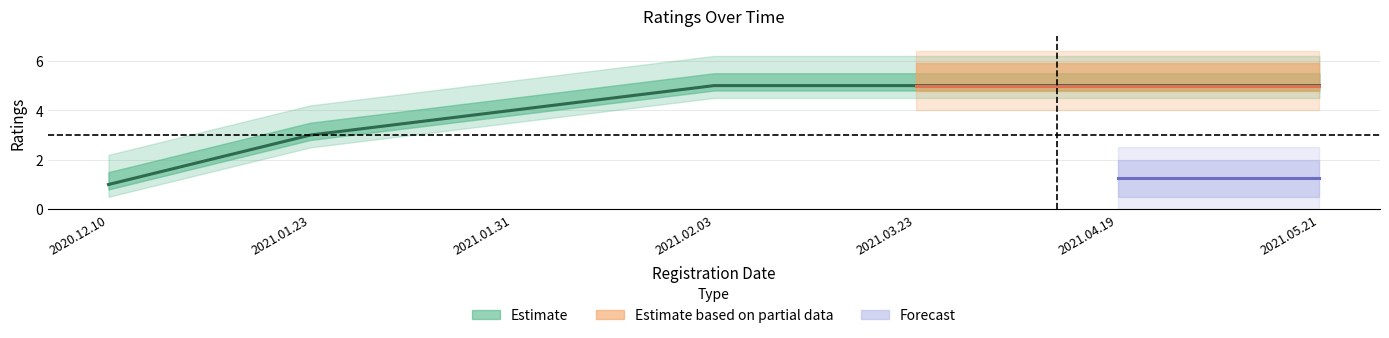

The value at 2021.01.31 is 7. True or false?

False